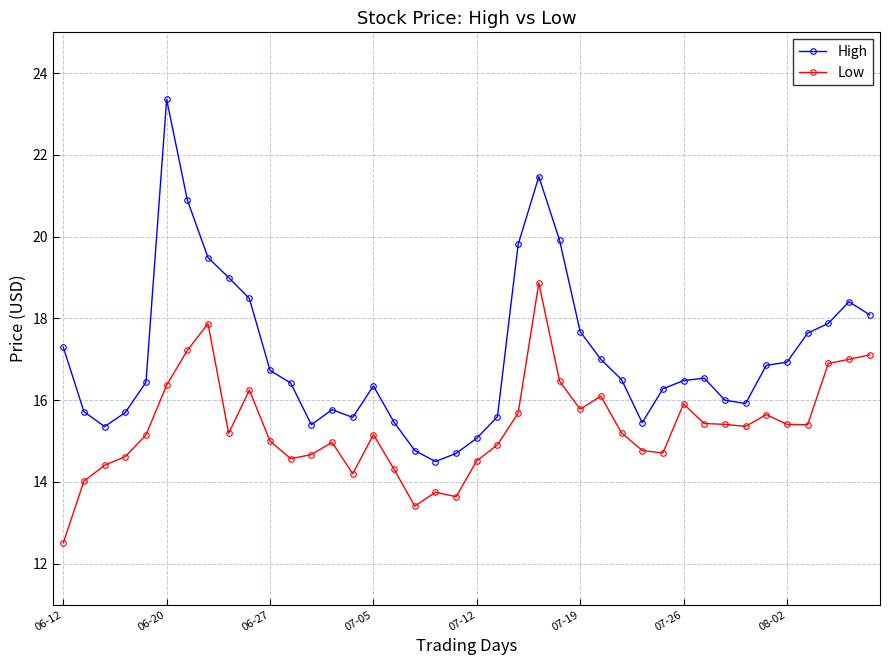

In High, how many points are higher than both neighbors (excluding endpoints)?

6